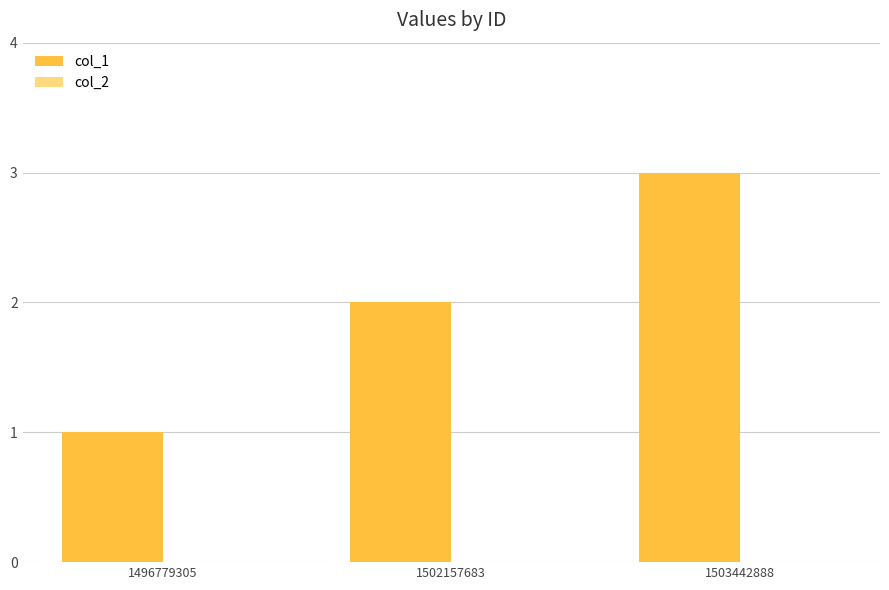

List the labels in order of value, smallest first.

1496779305, 1502157683, 1503442888